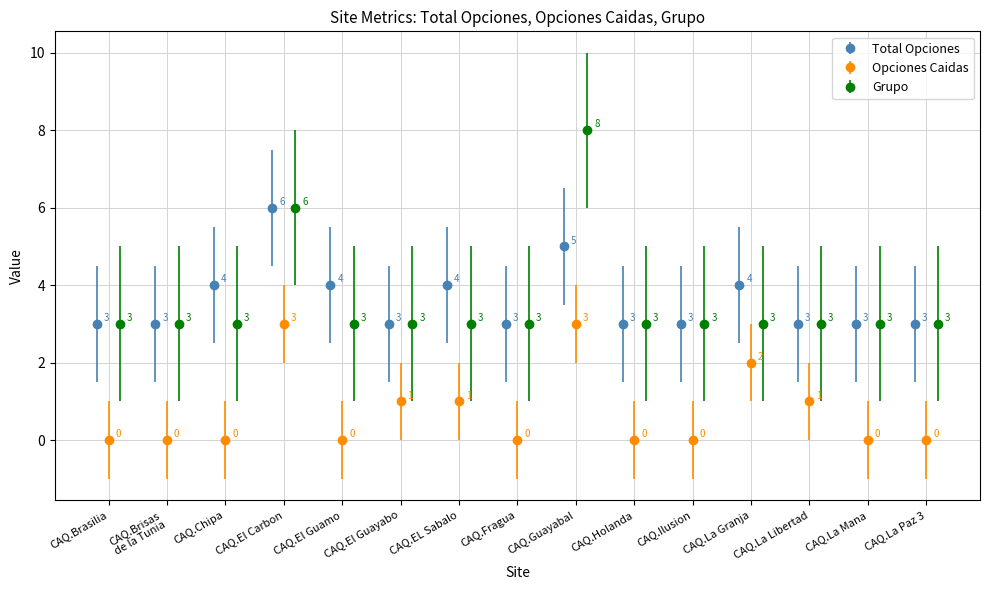

How many interior local peaks does the Total Opciones series have?

4